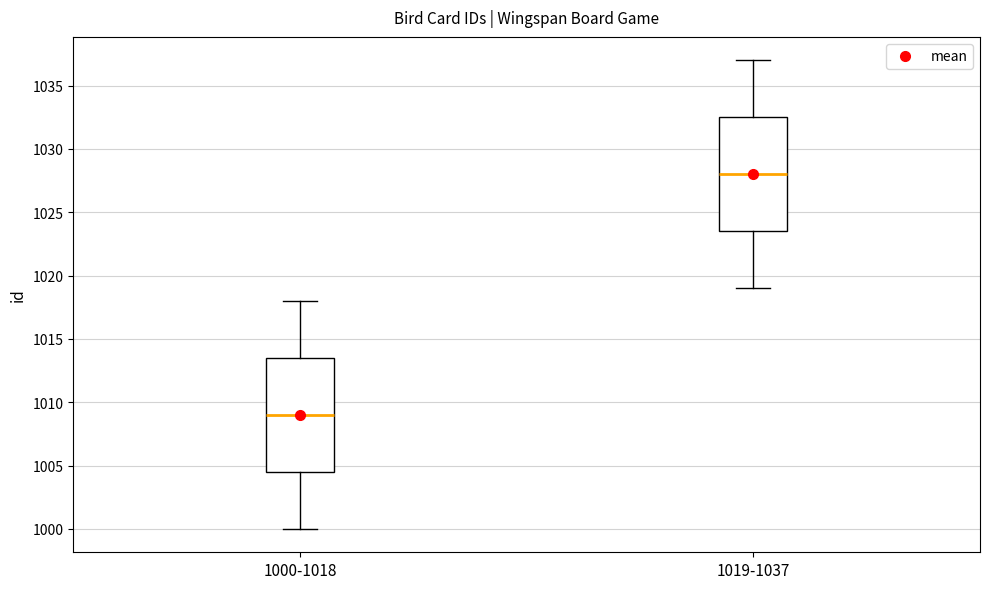

Reading left to right, transcribe this box plot: for each box, give where its median line is, the range the box spans, and where its two whiskers end, as read against the y-axis. The values are not printed on the chart, so give them approximately, as read against the axis.

1000-1018: median 1009.0, box 1004.5 to 1013.5, whiskers 1000.0 to 1018.0
1019-1037: median 1028.0, box 1023.5 to 1032.5, whiskers 1019.0 to 1037.0